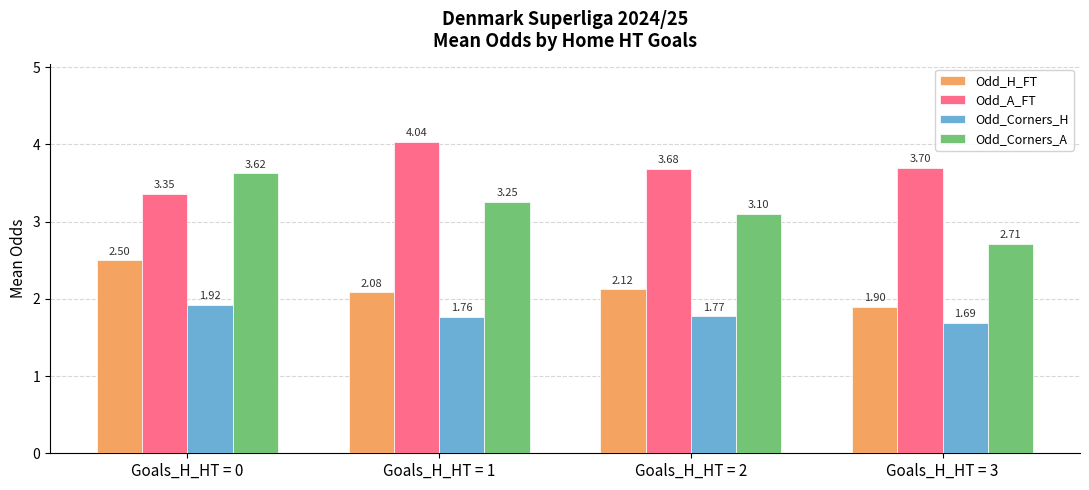

Which category has the highest value in the Odd_Corners_H series?

Goals_H_HT = 0